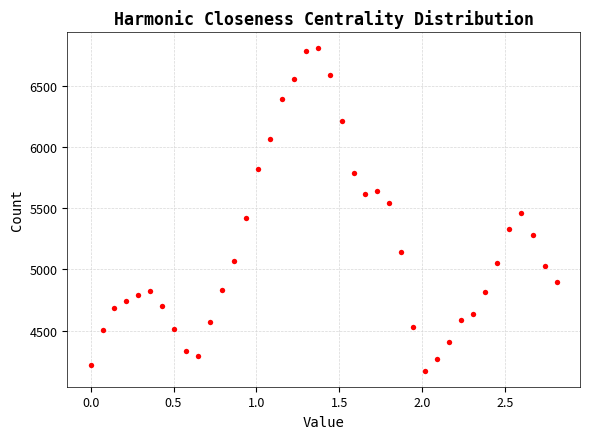

What is the range of X values (max minus min)?

2.8